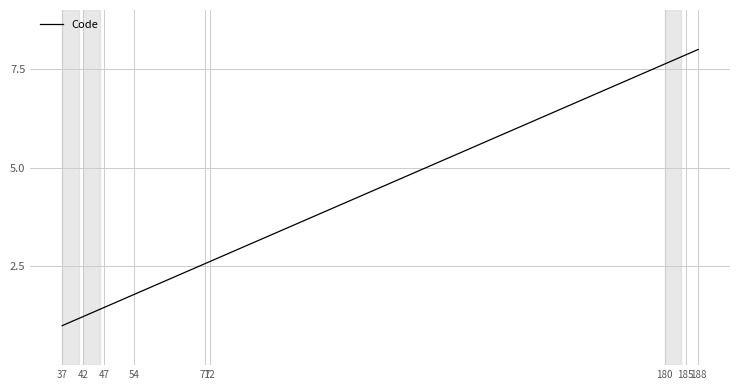

How many distinct data groups are displayed?

1